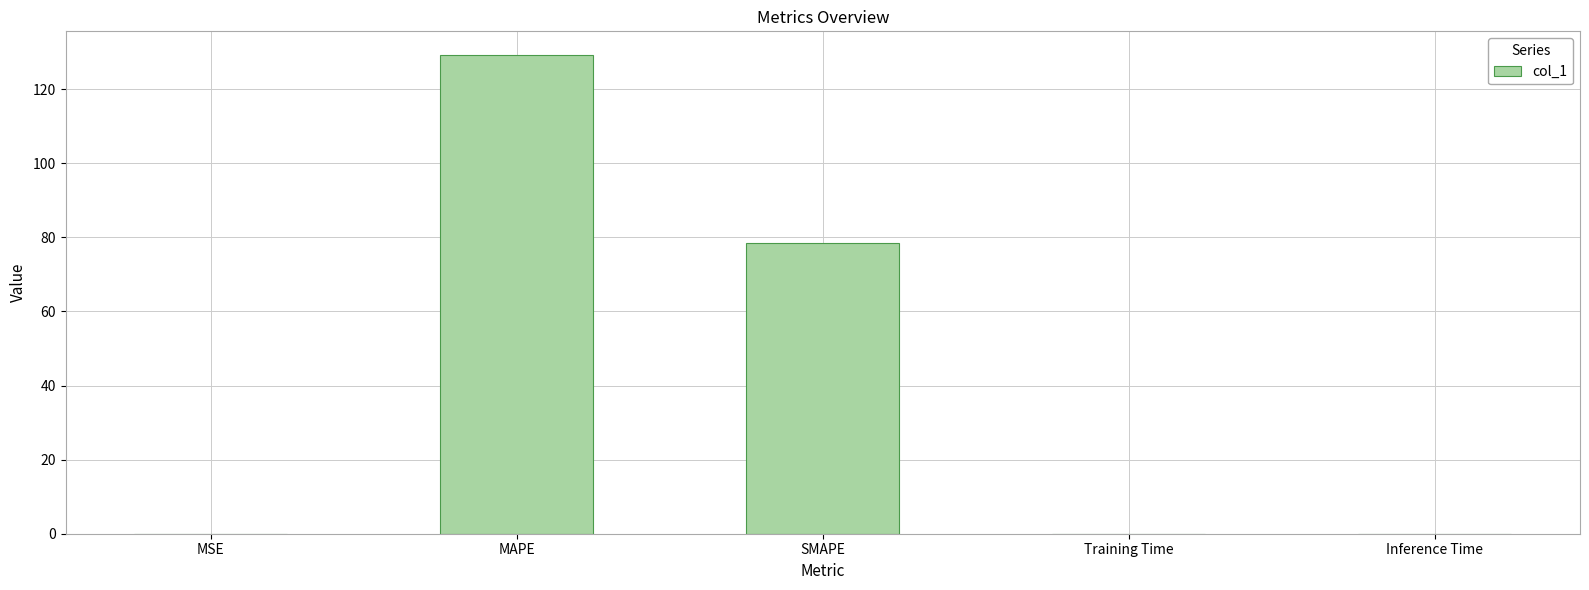

Which label corresponds to the largest value in the chart?

MAPE